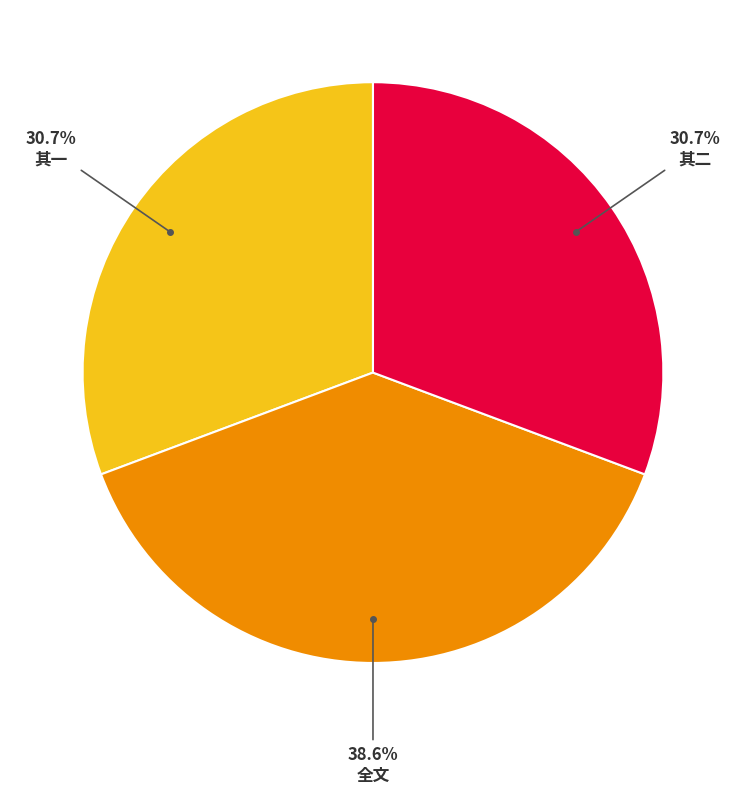

Count the number of slices in the pie.

3